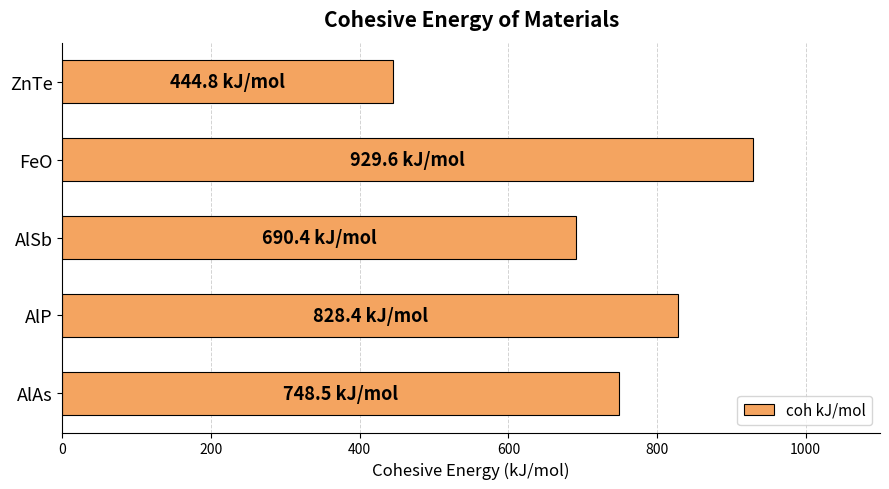

What is the difference between the maximum and minimum values?

484.8